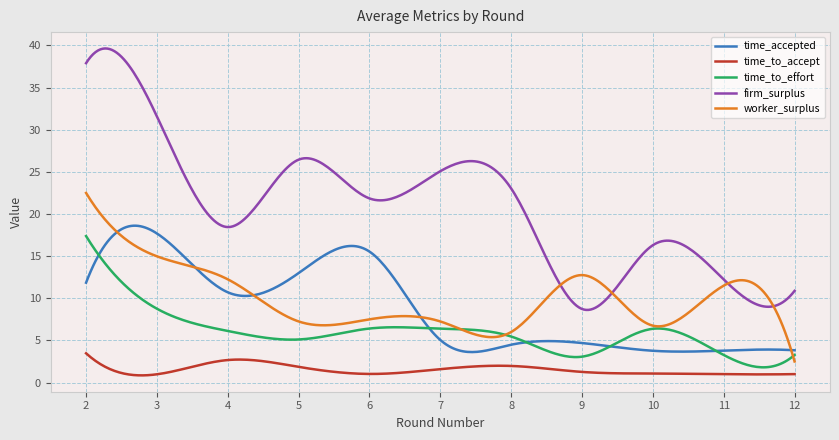

What is the minimum value shown in the chart?

0.9